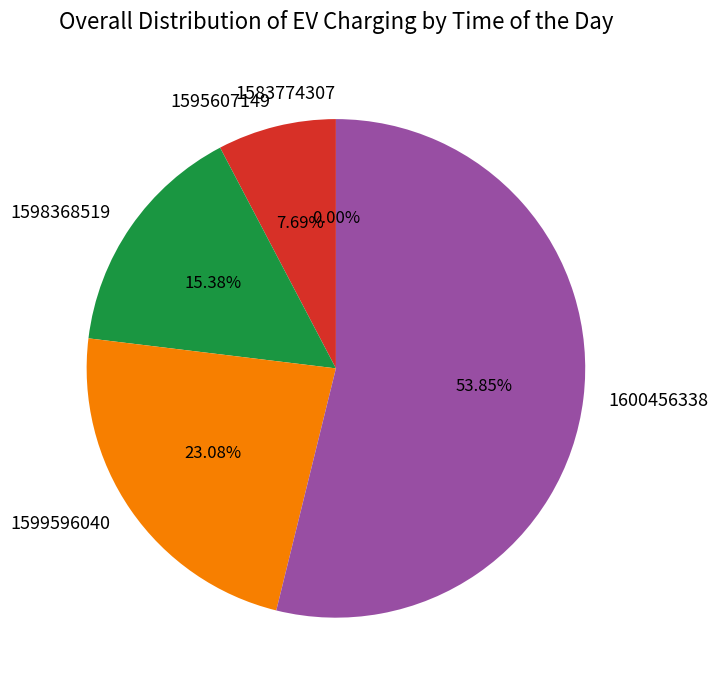

What is the ratio of the value at 1600456338 to the value at 1595607149?

7.0